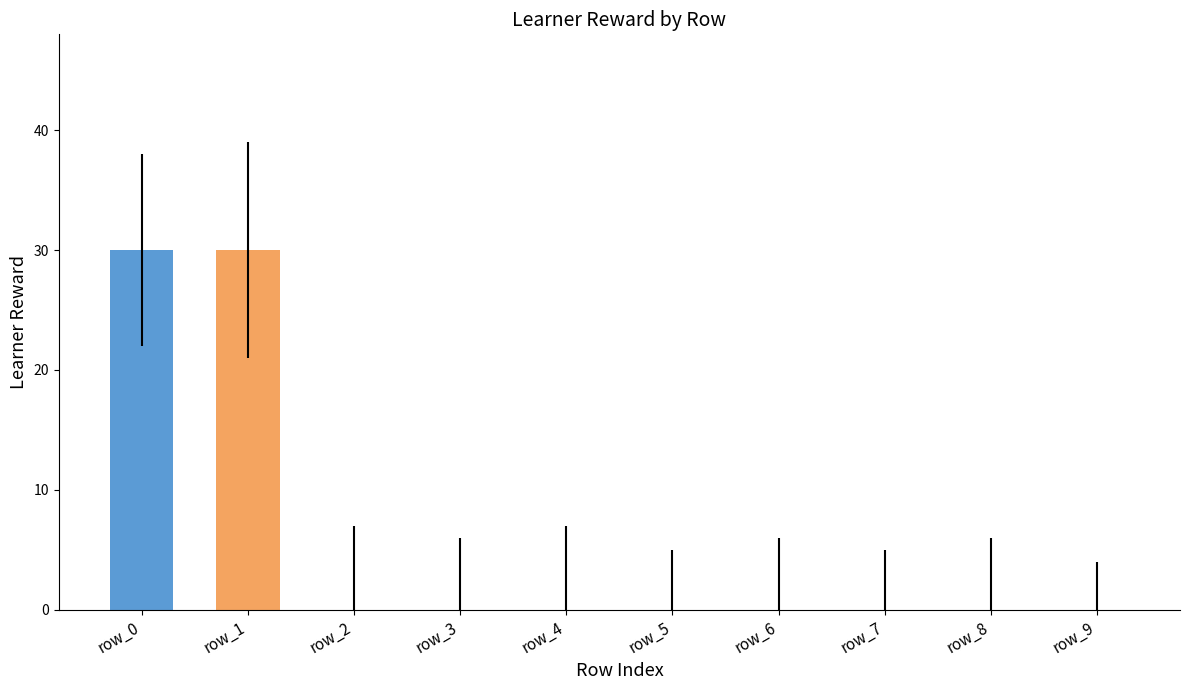

What is the change in value from row_0 to row_5?

-30